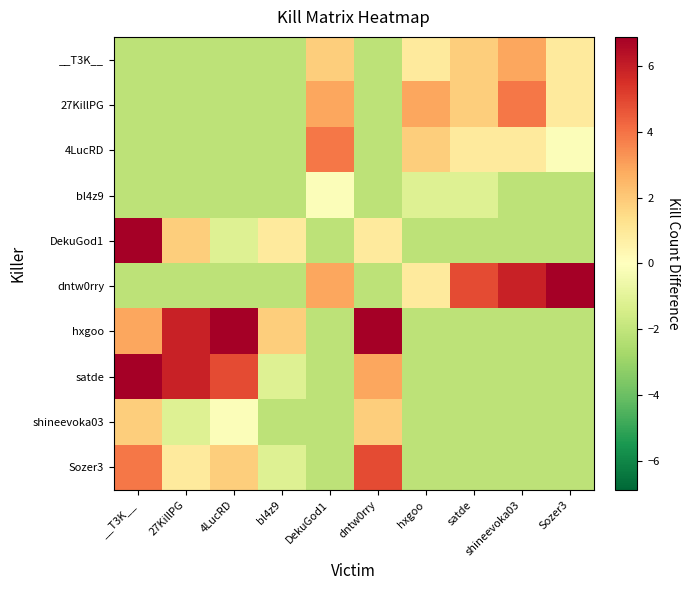

Reading right to left, transcribe all the data shown in this chart.

__T3K__: Sozer3=0.9	shineevoka03=2.9	satde=1.9	hxgoo=0.9	dntw0rry=-2.1	DekuGod1=1.9	bl4z9=-2.1	4LucRD=-2.1	27KillPG=-2.1	__T3K__=-2.1
27KillPG: Sozer3=0.9	shineevoka03=3.9	satde=1.9	hxgoo=2.9	dntw0rry=-2.1	DekuGod1=2.9	bl4z9=-2.1	4LucRD=-2.1	27KillPG=-2.1	__T3K__=-2.1
4LucRD: Sozer3=-0.1	shineevoka03=0.9	satde=0.9	hxgoo=1.9	dntw0rry=-2.1	DekuGod1=3.9	bl4z9=-2.1	4LucRD=-2.1	27KillPG=-2.1	__T3K__=-2.1
bl4z9: Sozer3=-2.1	shineevoka03=-2.1	satde=-1.1	hxgoo=-1.1	dntw0rry=-2.1	DekuGod1=-0.1	bl4z9=-2.1	4LucRD=-2.1	27KillPG=-2.1	__T3K__=-2.1
DekuGod1: Sozer3=-2.1	shineevoka03=-2.1	satde=-2.1	hxgoo=-2.1	dntw0rry=0.9	DekuGod1=-2.1	bl4z9=0.9	4LucRD=-1.1	27KillPG=1.9	__T3K__=6.9
dntw0rry: Sozer3=6.9	shineevoka03=5.9	satde=4.9	hxgoo=0.9	dntw0rry=-2.1	DekuGod1=2.9	bl4z9=-2.1	4LucRD=-2.1	27KillPG=-2.1	__T3K__=-2.1
hxgoo: Sozer3=-2.1	shineevoka03=-2.1	satde=-2.1	hxgoo=-2.1	dntw0rry=6.9	DekuGod1=-2.1	bl4z9=1.9	4LucRD=6.9	27KillPG=5.9	__T3K__=2.9
satde: Sozer3=-2.1	shineevoka03=-2.1	satde=-2.1	hxgoo=-2.1	dntw0rry=2.9	DekuGod1=-2.1	bl4z9=-1.1	4LucRD=4.9	27KillPG=5.9	__T3K__=6.9
shineevoka03: Sozer3=-2.1	shineevoka03=-2.1	satde=-2.1	hxgoo=-2.1	dntw0rry=1.9	DekuGod1=-2.1	bl4z9=-2.1	4LucRD=-0.1	27KillPG=-1.1	__T3K__=1.9
Sozer3: Sozer3=-2.1	shineevoka03=-2.1	satde=-2.1	hxgoo=-2.1	dntw0rry=4.9	DekuGod1=-2.1	bl4z9=-1.1	4LucRD=1.9	27KillPG=0.9	__T3K__=3.9